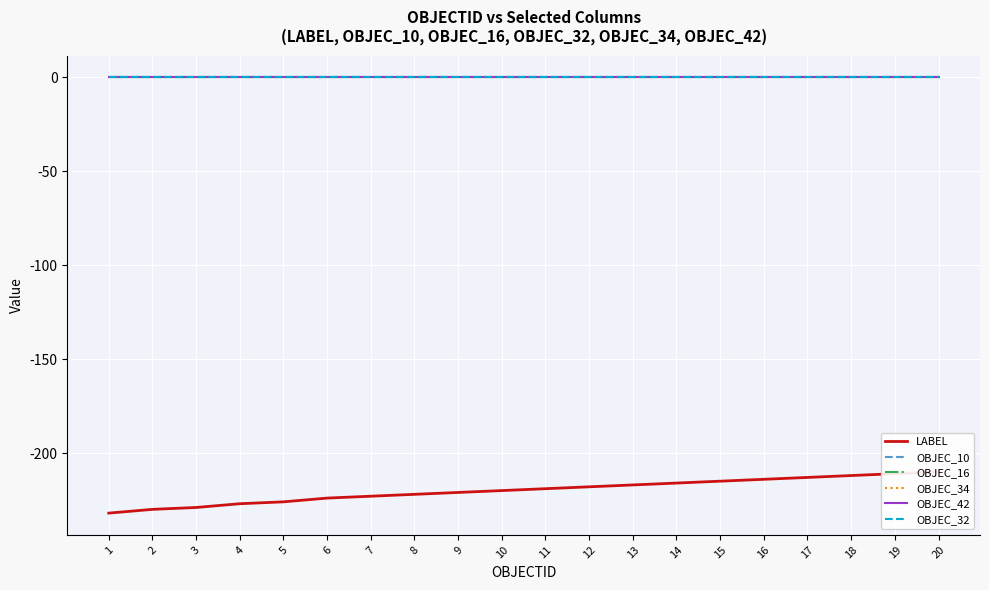

Which series has the largest total across all categories?

OBJEC_10